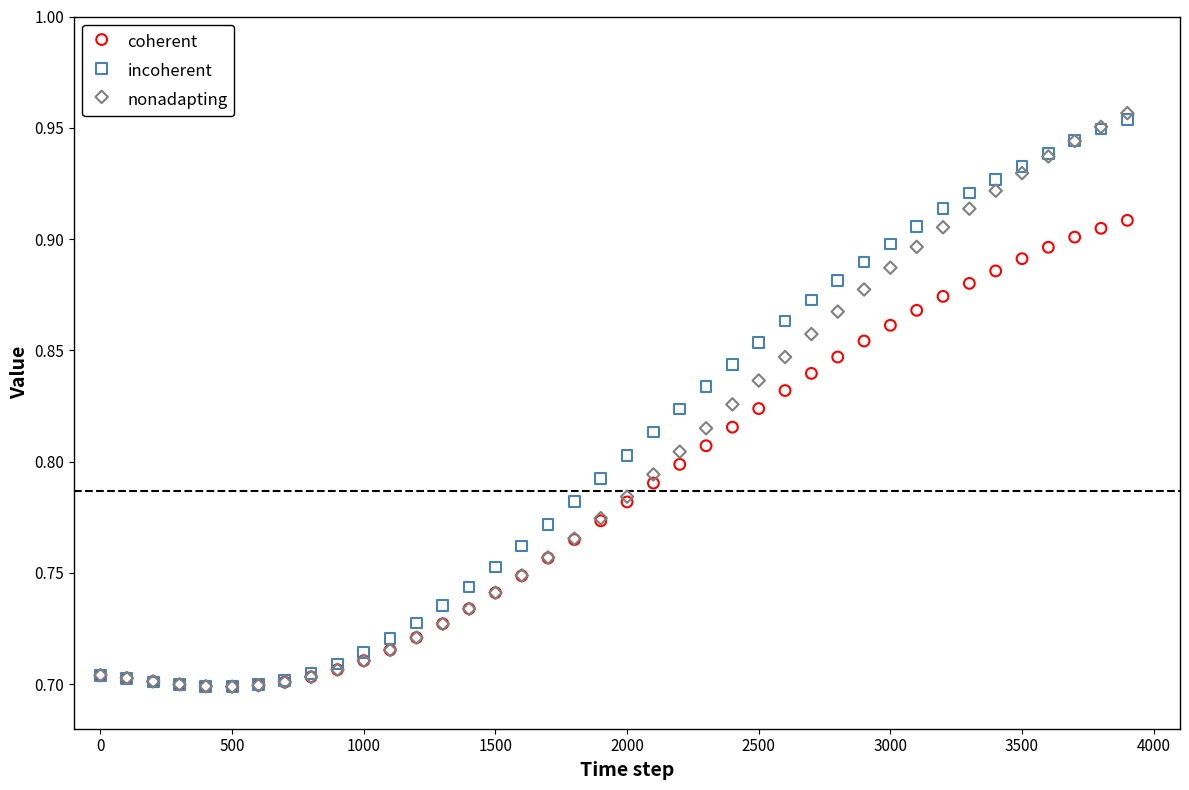

Which series reaches the maximum Y coordinate?

nonadapting